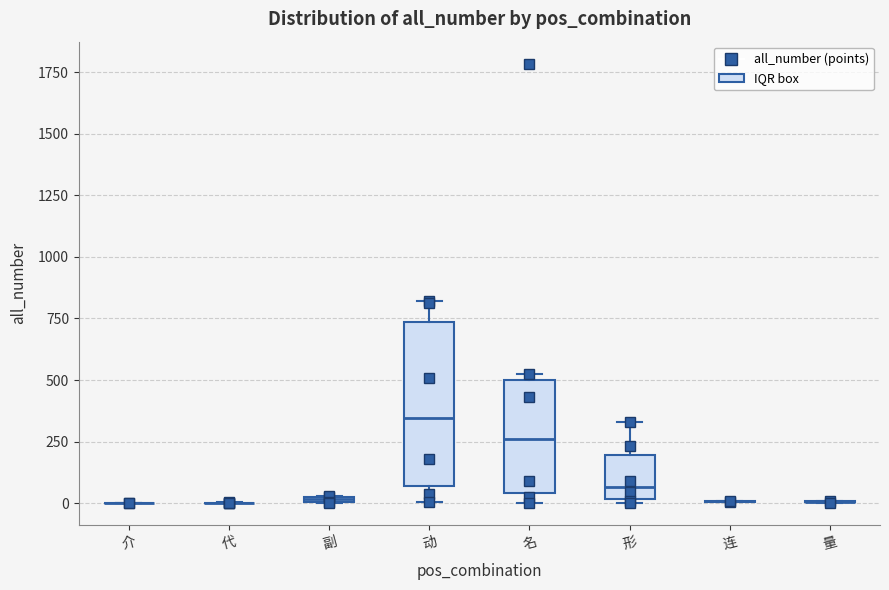

Comparing the boxes themselves (not the whiskers), which one is the tallest?

动